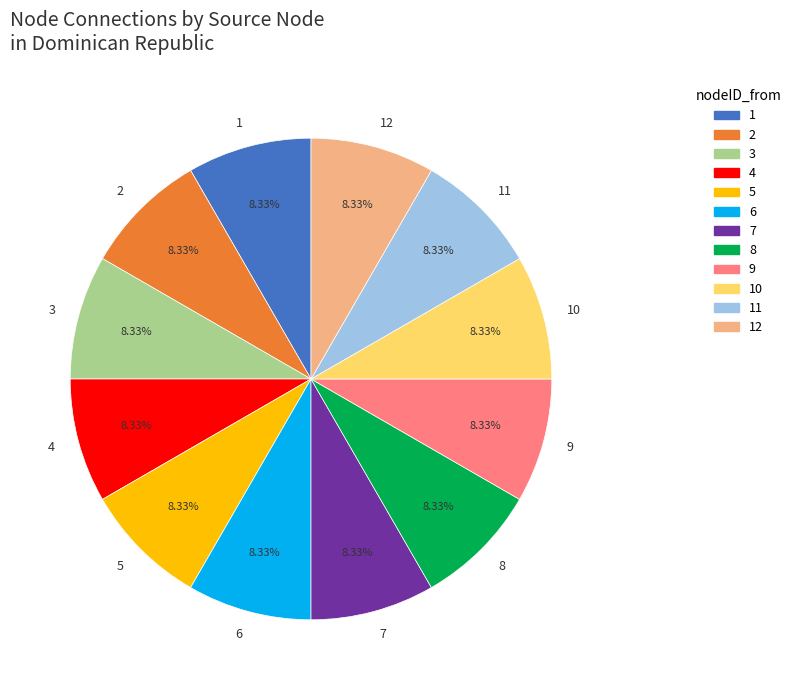

How many segments does this pie chart have?

12